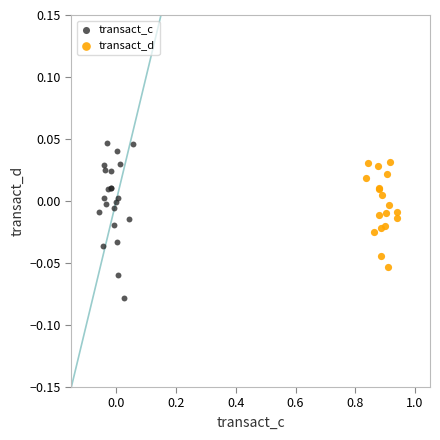

Which series contains the highest Y value?

transact_c